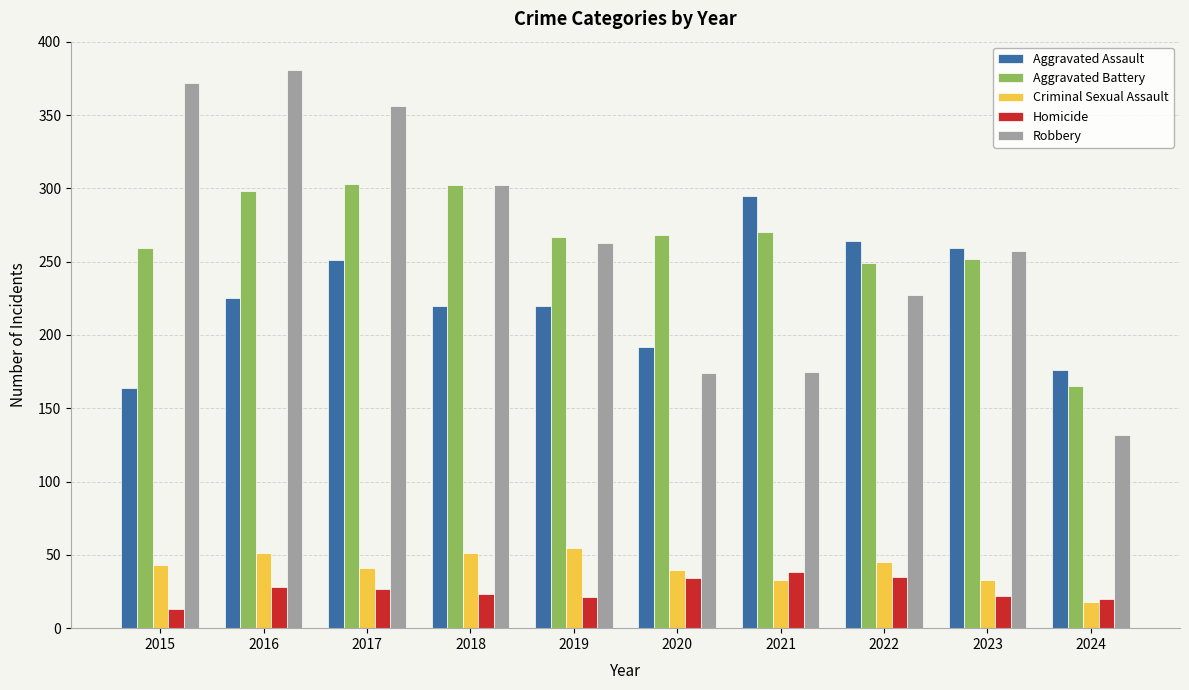

What is the approximate value of Criminal Sexual Assault at 2020?

40